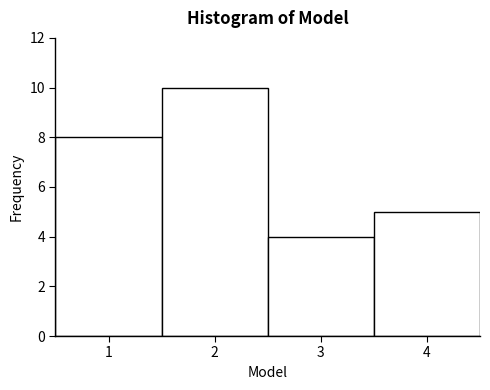

Reading left to right, transcribe this chart: for each bar, give the range it covers on the x-axis and its height. The values are not printed on the chart, so give them approximately, as read against the axis.

0.5 to 1.5: 8
1.5 to 2.5: 10
2.5 to 3.5: 4
3.5 to 4.5: 5